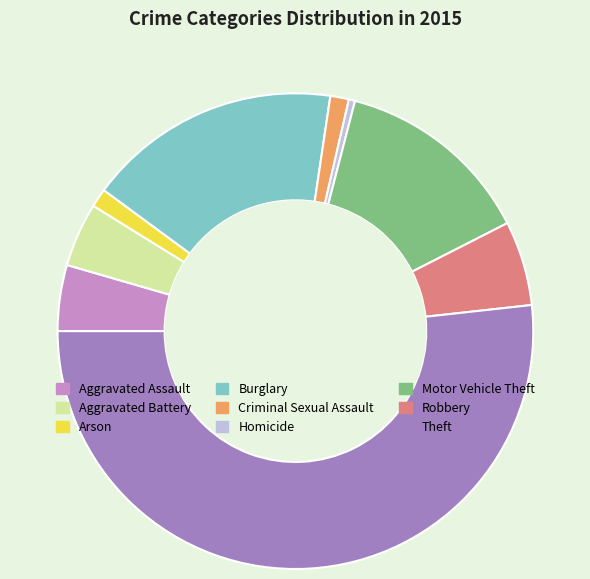

Between Aggravated Battery and Arson, which is larger?

Aggravated Battery